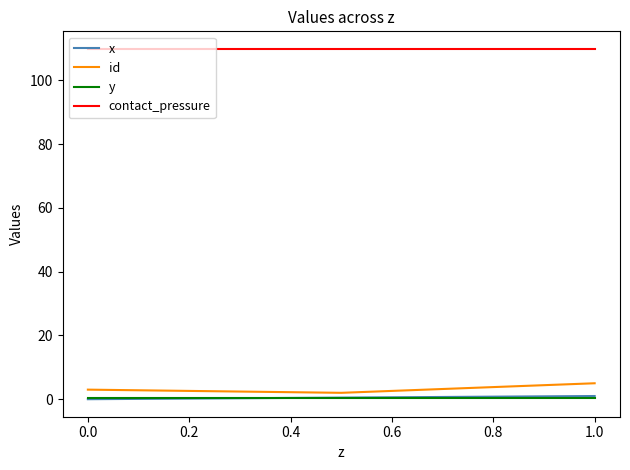

Which series has the largest total across all categories?

contact_pressure